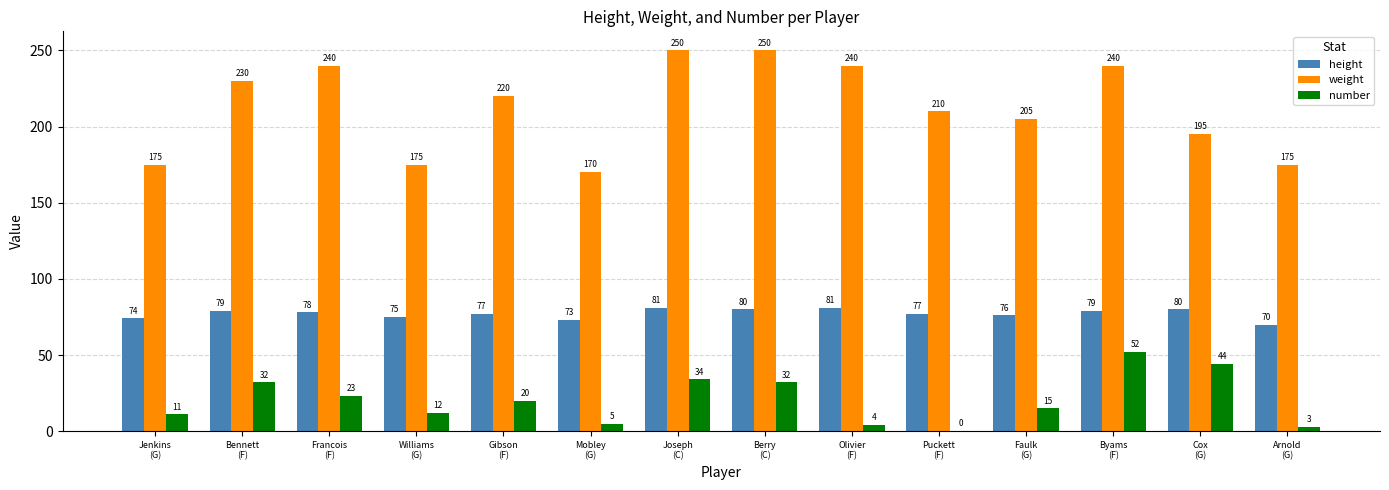

What is the total value across all series at Francois
(F)?

341